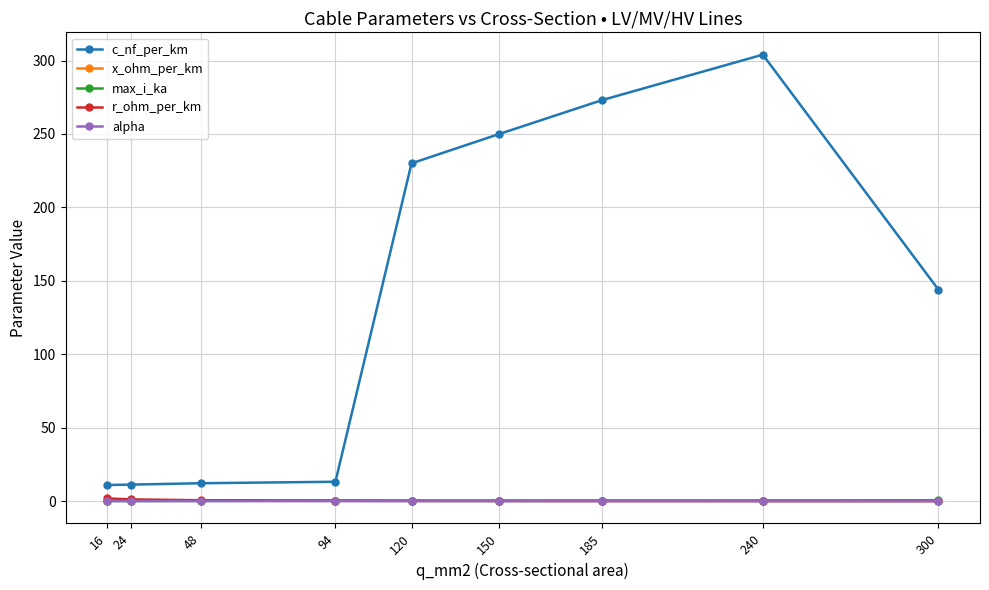

Where is c_nf_per_km nearest to the value 157?

300